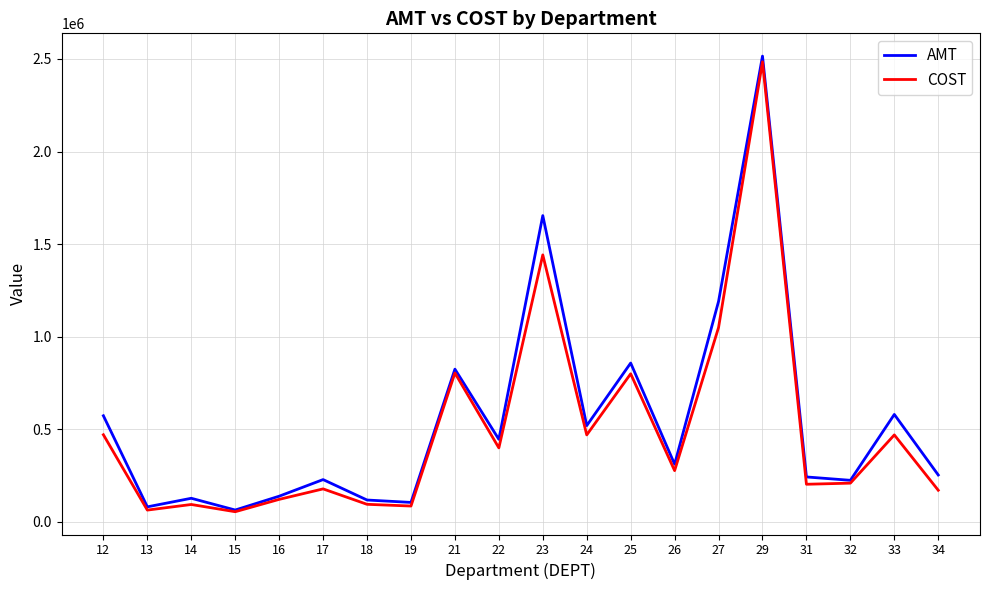

In AMT, how many points are higher than both neighbors (excluding endpoints)?

7